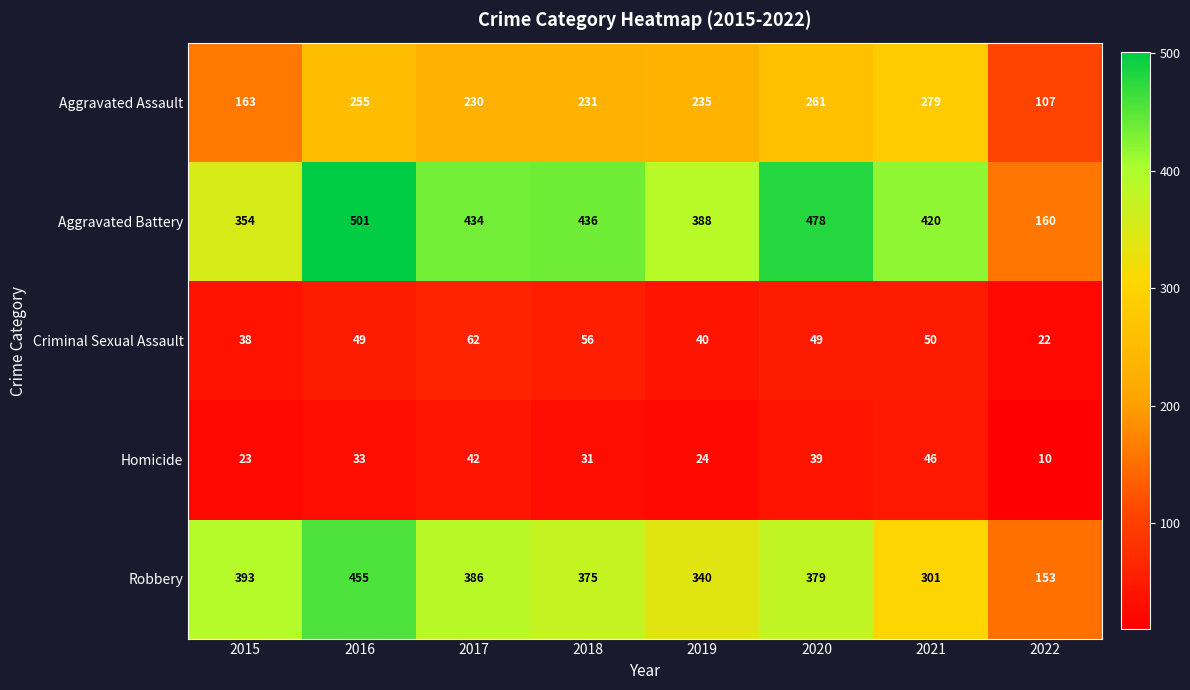

How many series are shown in this chart?

5